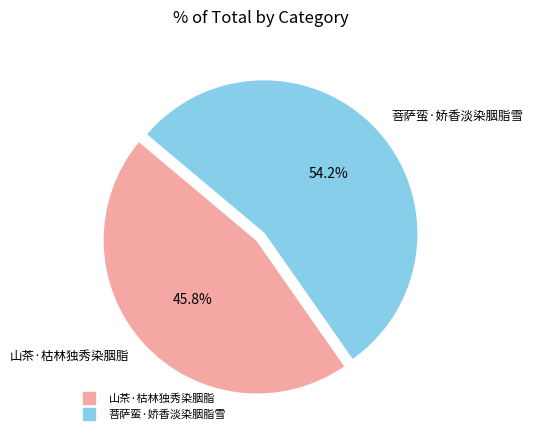

Which category has the smallest portion of the pie?

山茶·枯林独秀染胭脂